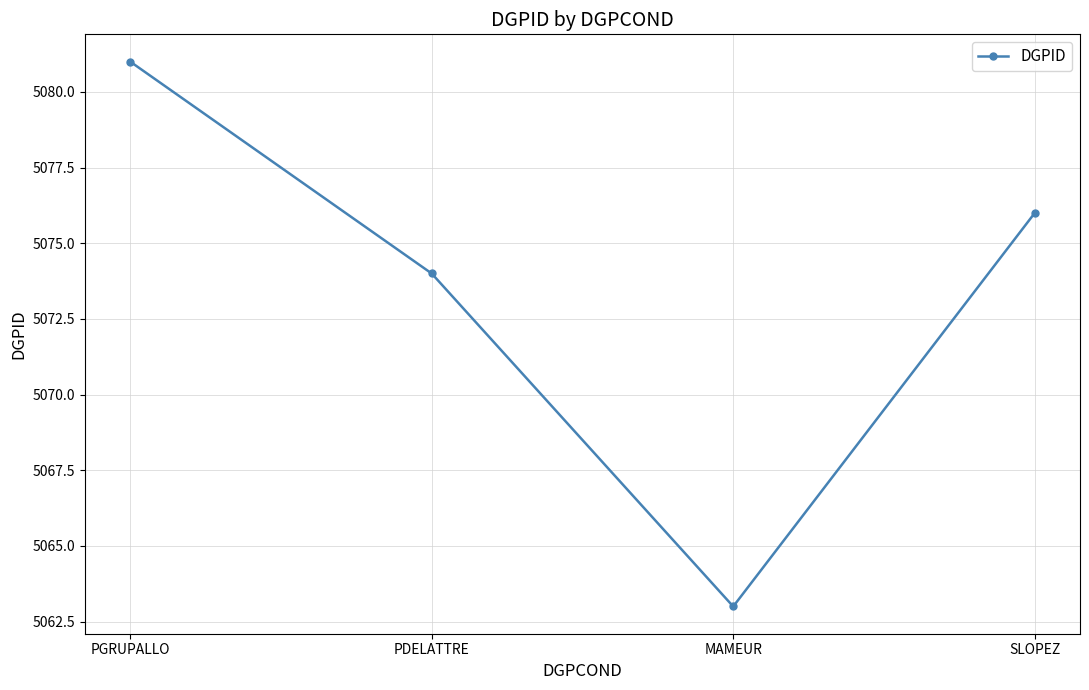

Reading left to right, what are all the values shown in this chart?

5081	5074	5063	5076